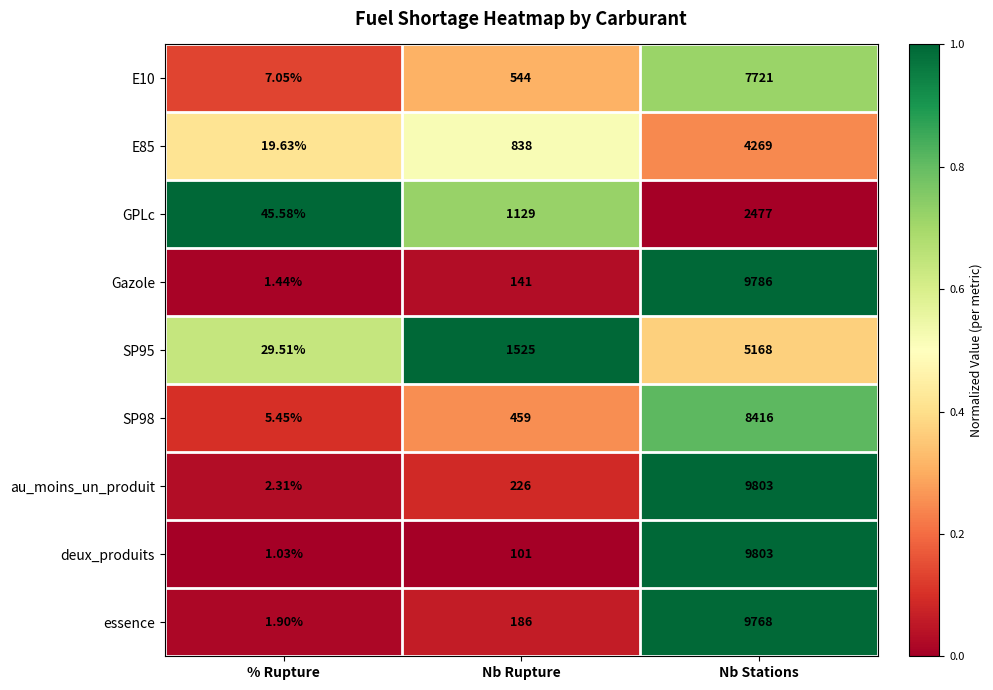

At which category does the chart reach its peak across all series?

Nb Stations